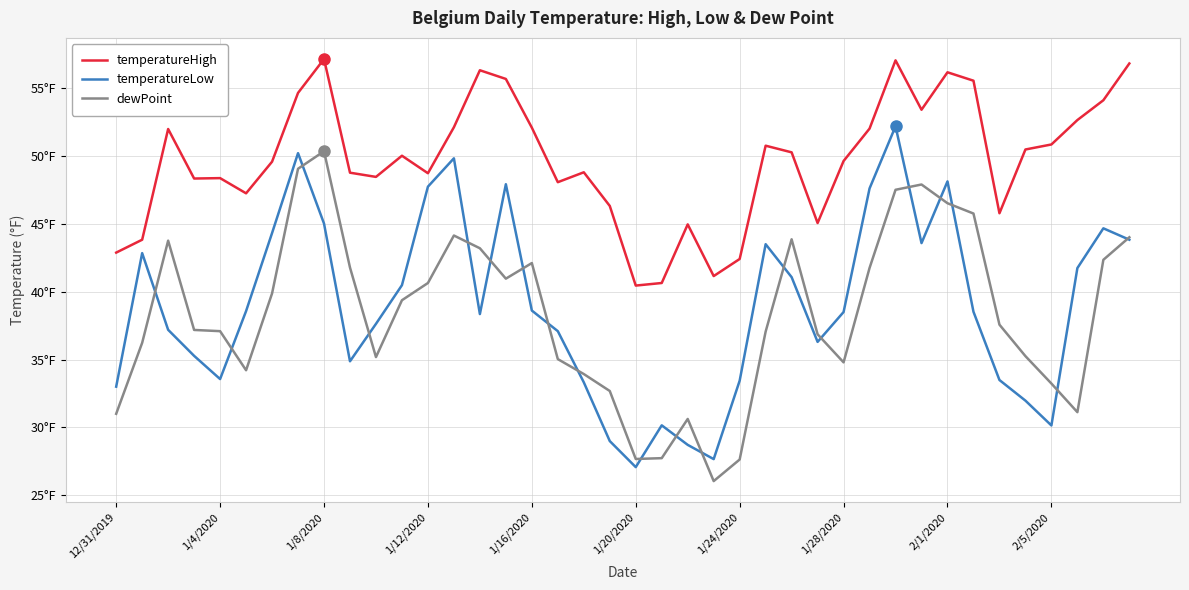

In dewPoint, how many points are lower than both neighbors (excluding endpoints)?

7